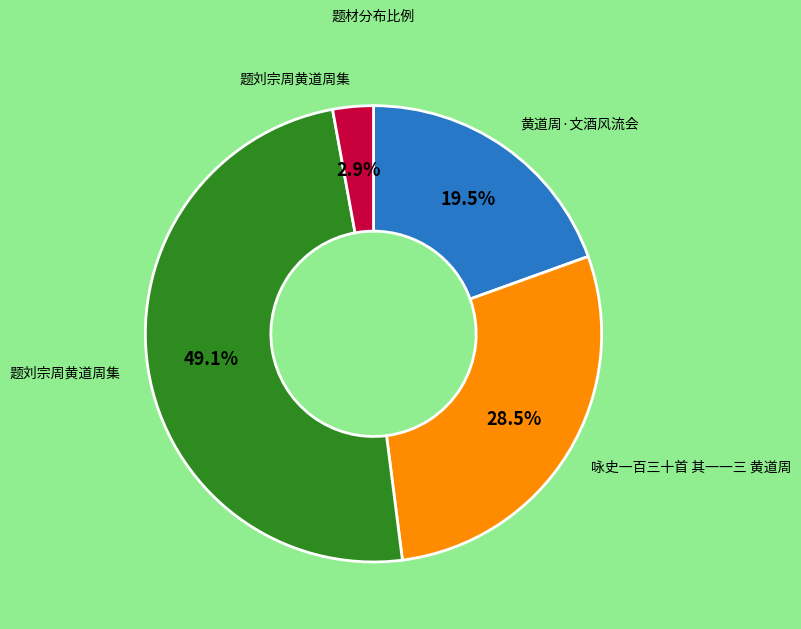

Is there a majority slice in this chart?

No